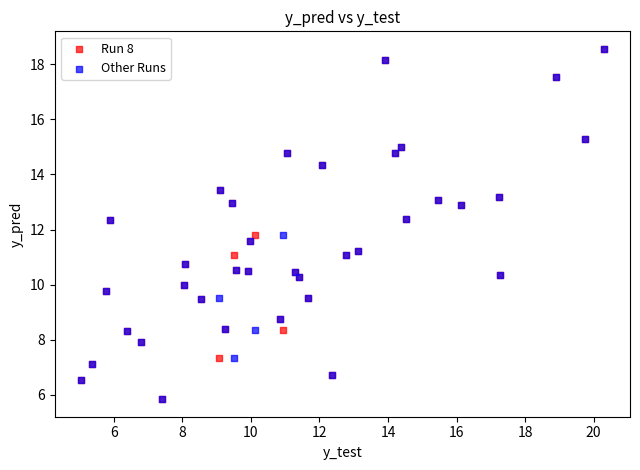

What are all the series names shown in the legend?

Run 8, Other Runs